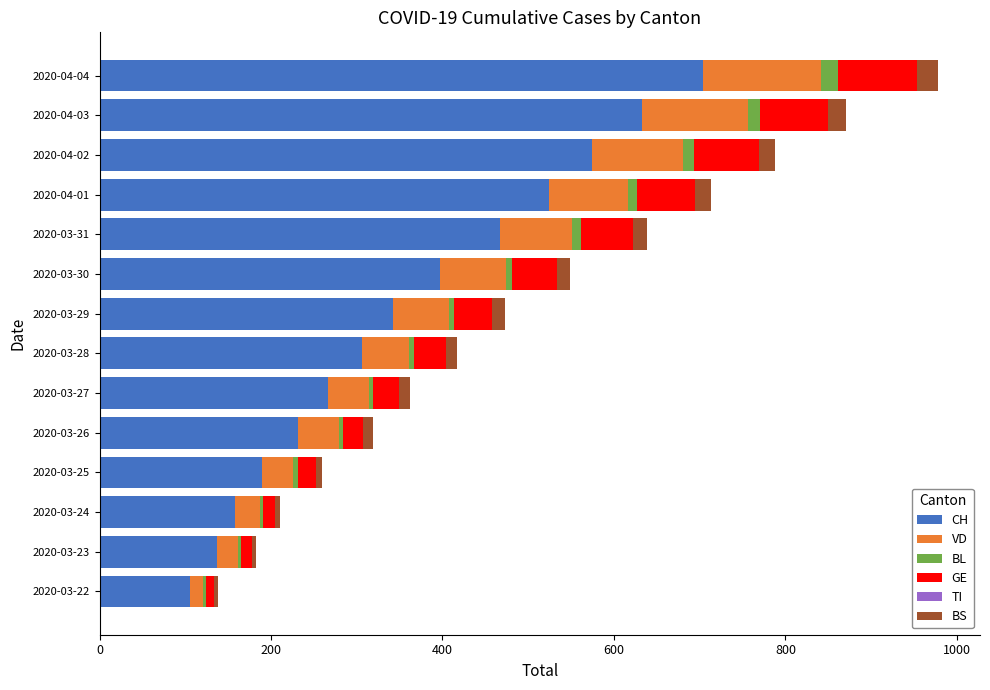

At which category is the sum across all series the highest?

2020-04-04